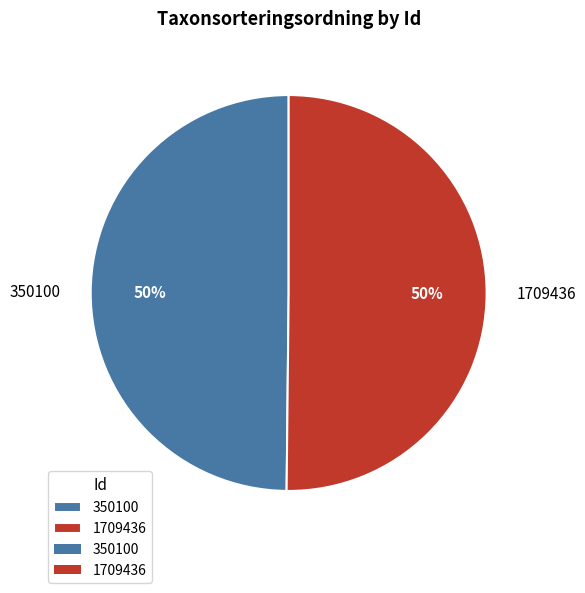

The 350100 slice represents 50% of the pie. True or false?

True